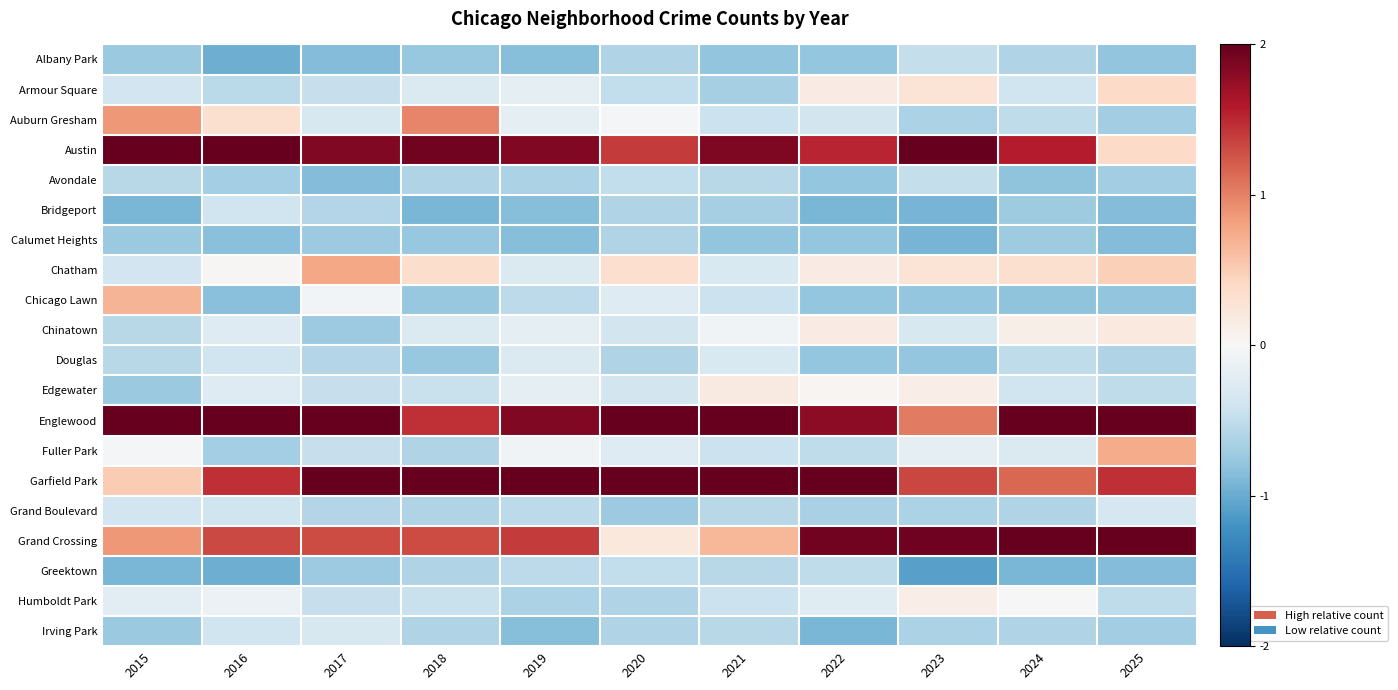

Which series has the largest range (max minus min)?

Grand Crossing